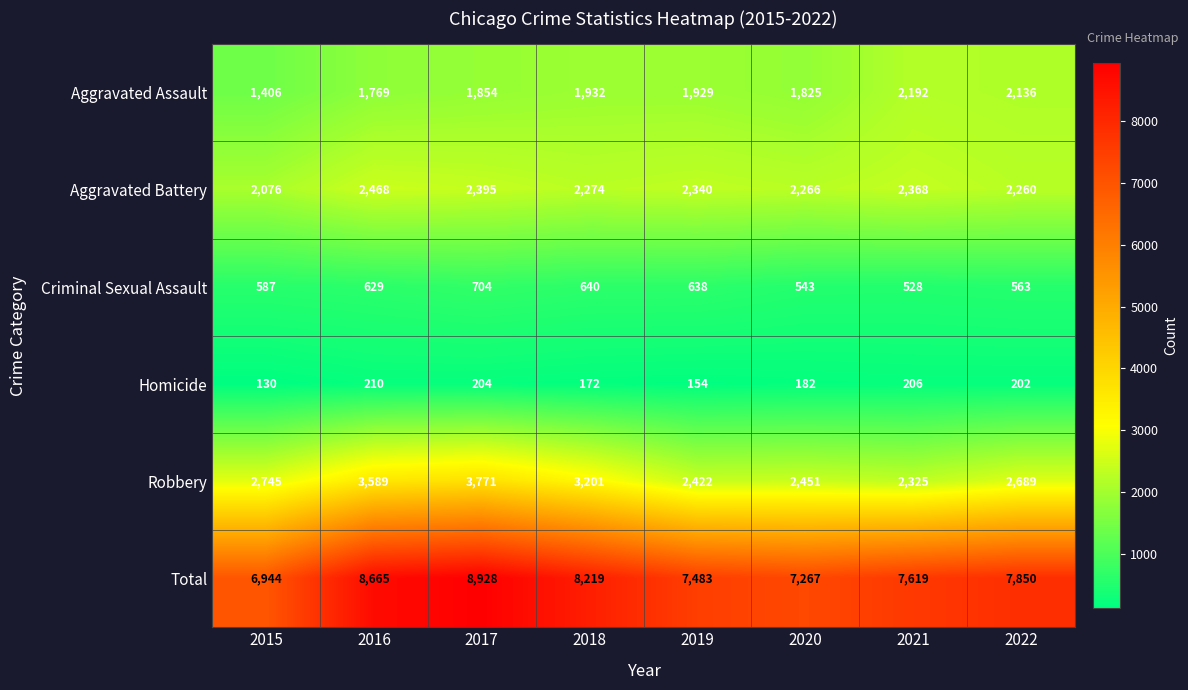

What is the difference between the Aggravated Battery values at 2020 and 2022?

6